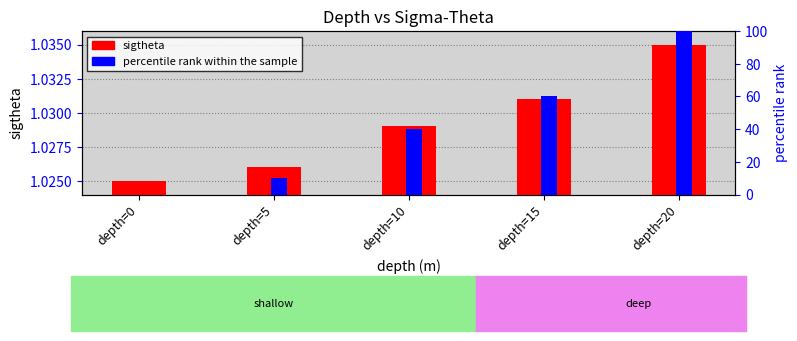

Which has a higher value, depth=5 or depth=15?

depth=15